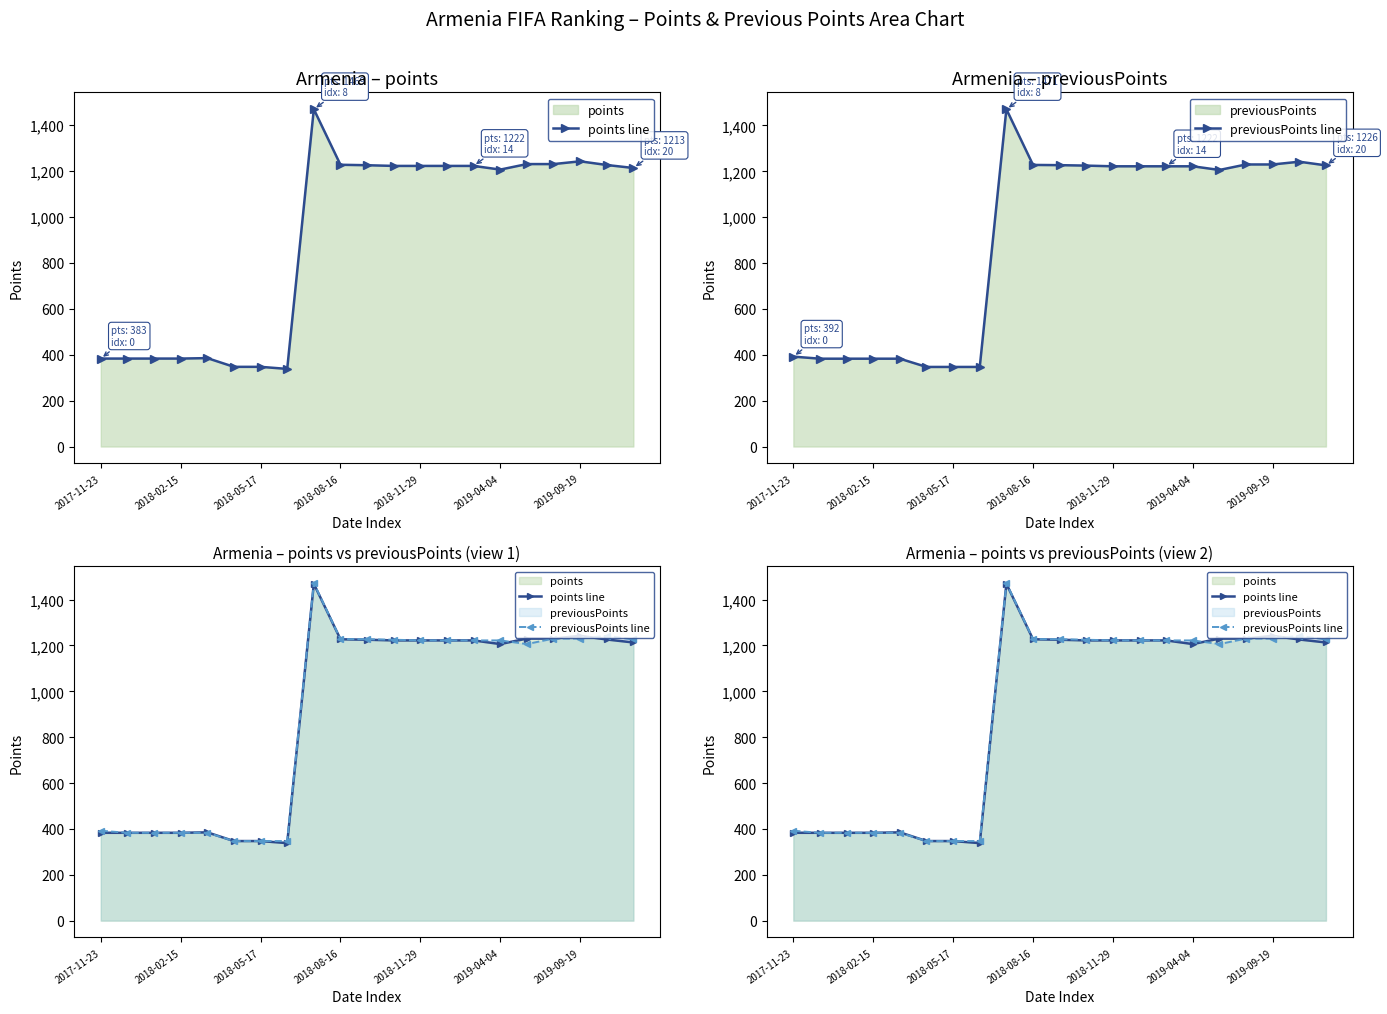

True or false: previousPoints line and points line intersect in this chart.

True